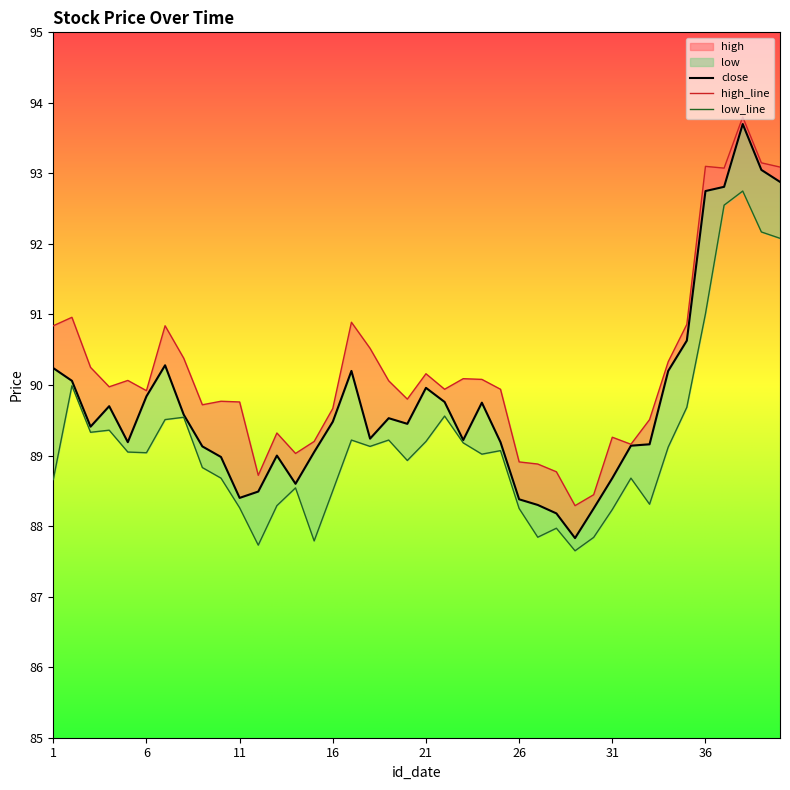

At which label does high first exceed 89?

1